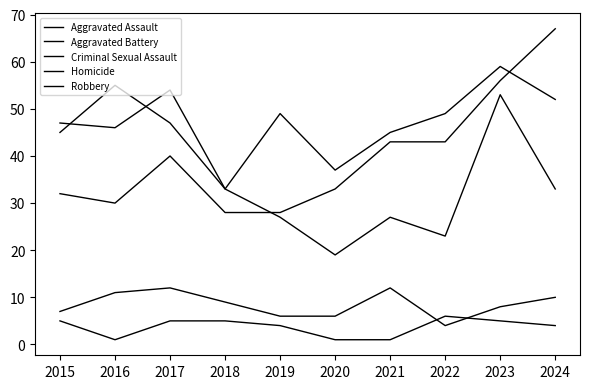

What is the approximate value of Robbery at 2024?

33